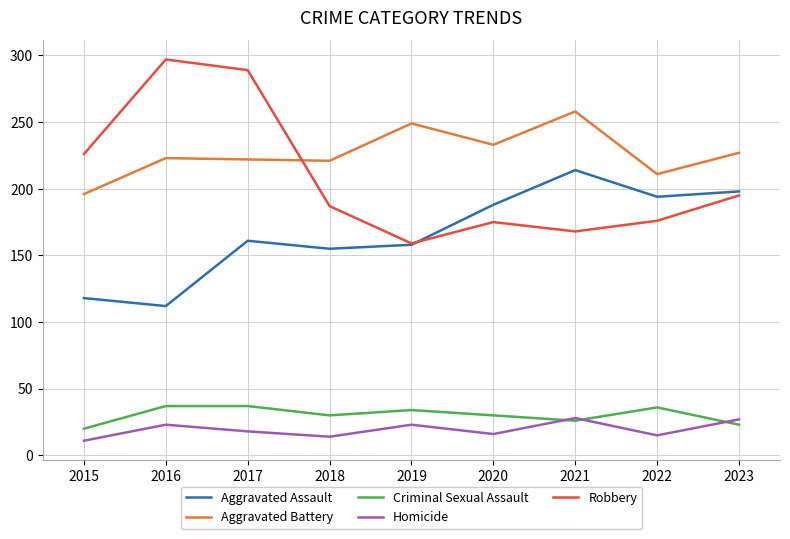

Which category has the highest value in the Robbery series?

2016